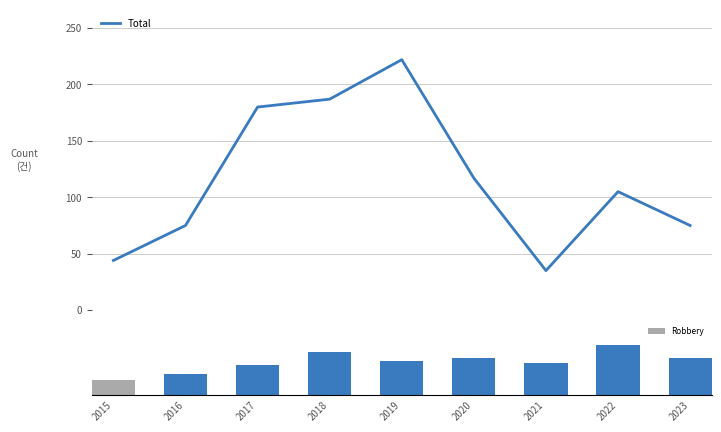

The Total series shows 75 at 2023. True or false?

True